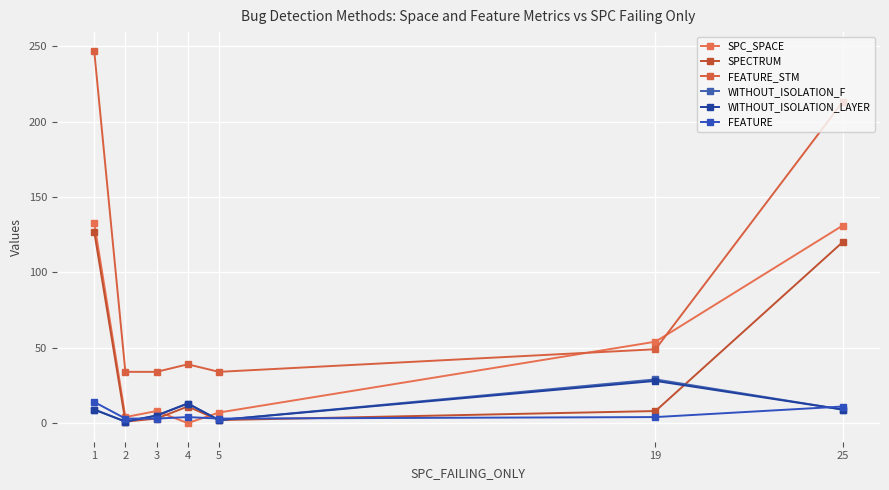

Is it true that FEATURE equals 4 at 4?

True